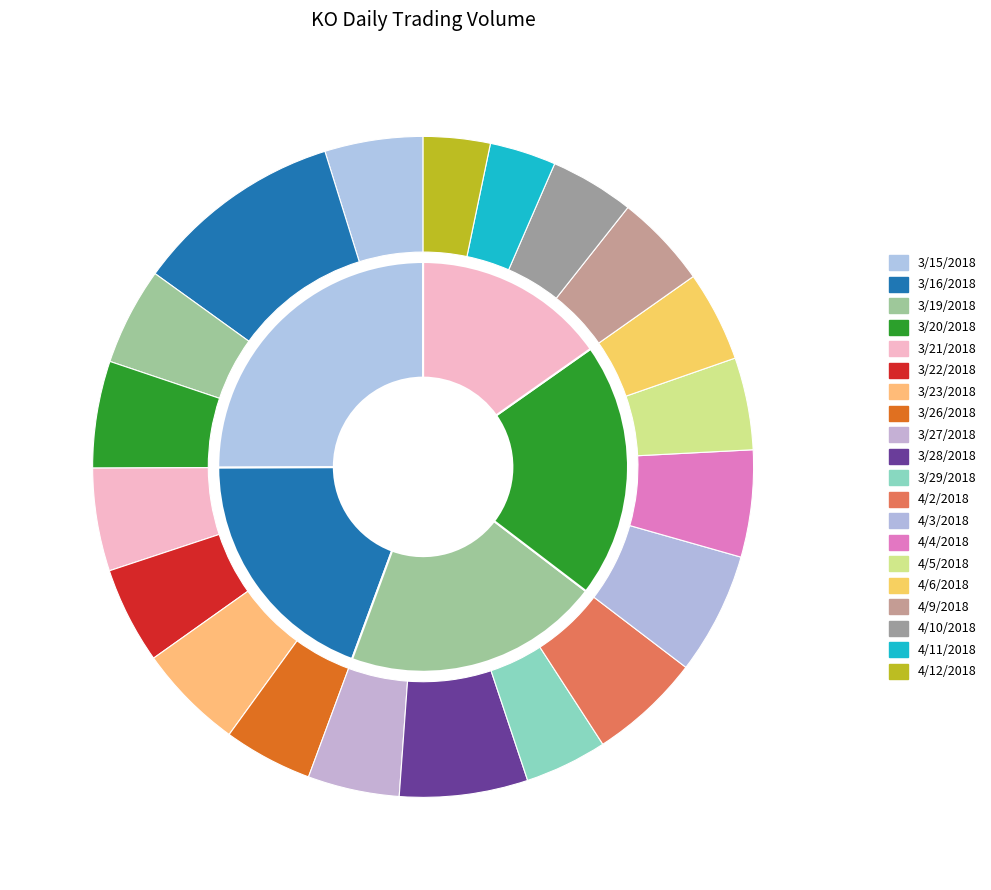

How many segments does this pie chart have?

20